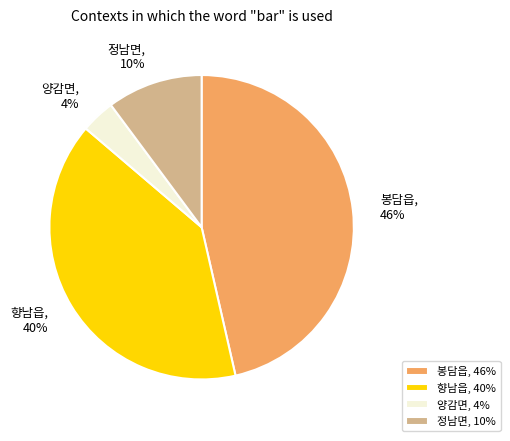

How many slices are in this pie chart?

4